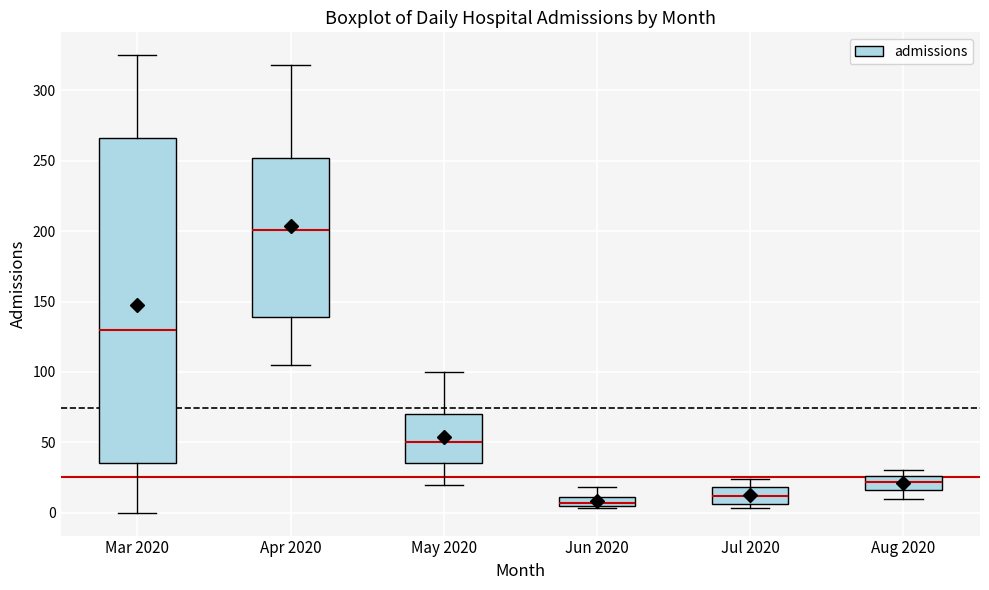

Which box has the lowest median line?

Jun 2020